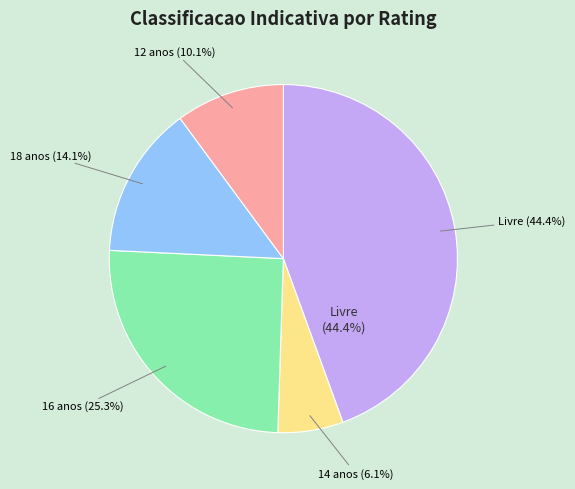

To the nearest percent, what is the difference between the largest and smallest slice percentages?

38%